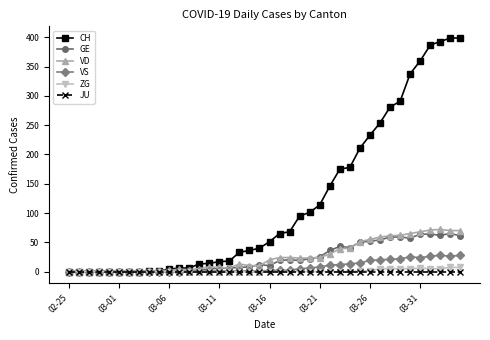

What is the greatest value displayed?

399